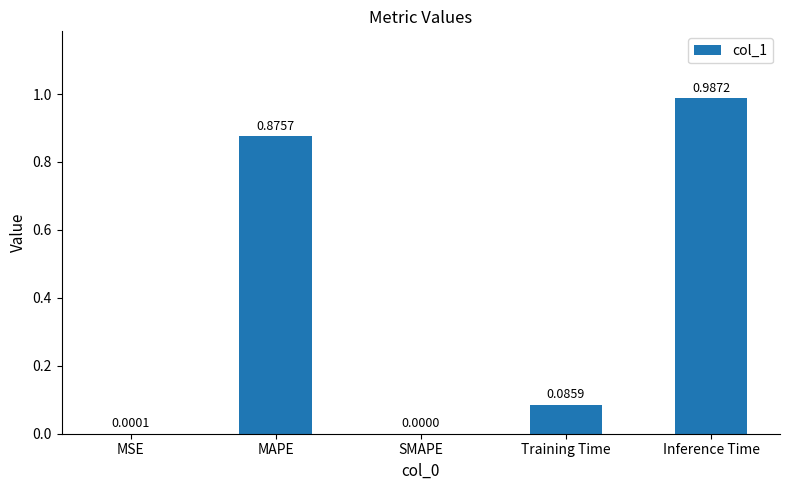

The value at Inference Time is 0.5. True or false?

False